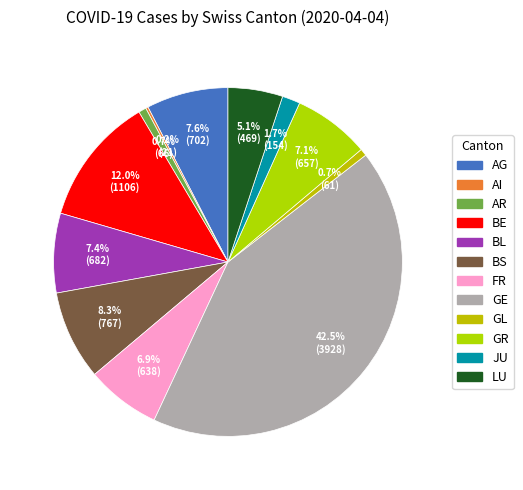

To the nearest percent, what portion does JU represent?

2%